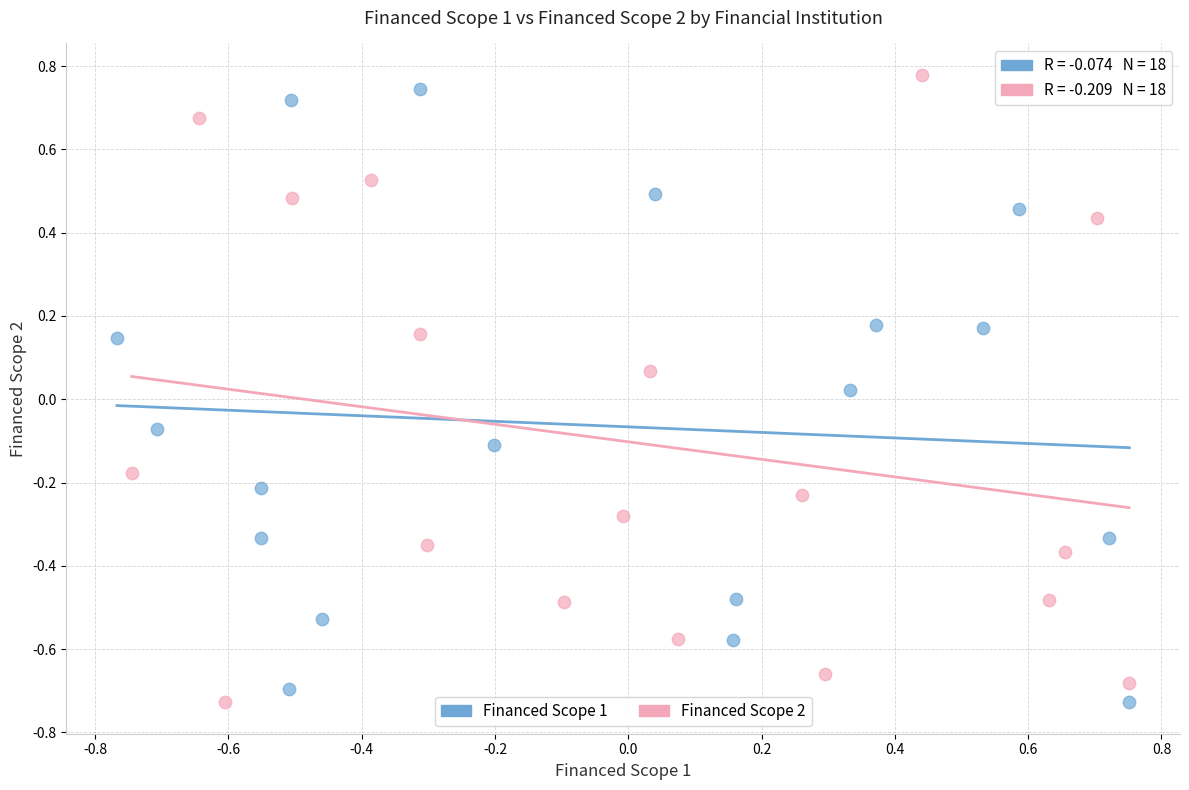

What are all the series names shown in the legend?

Financed Scope 1, Financed Scope 2